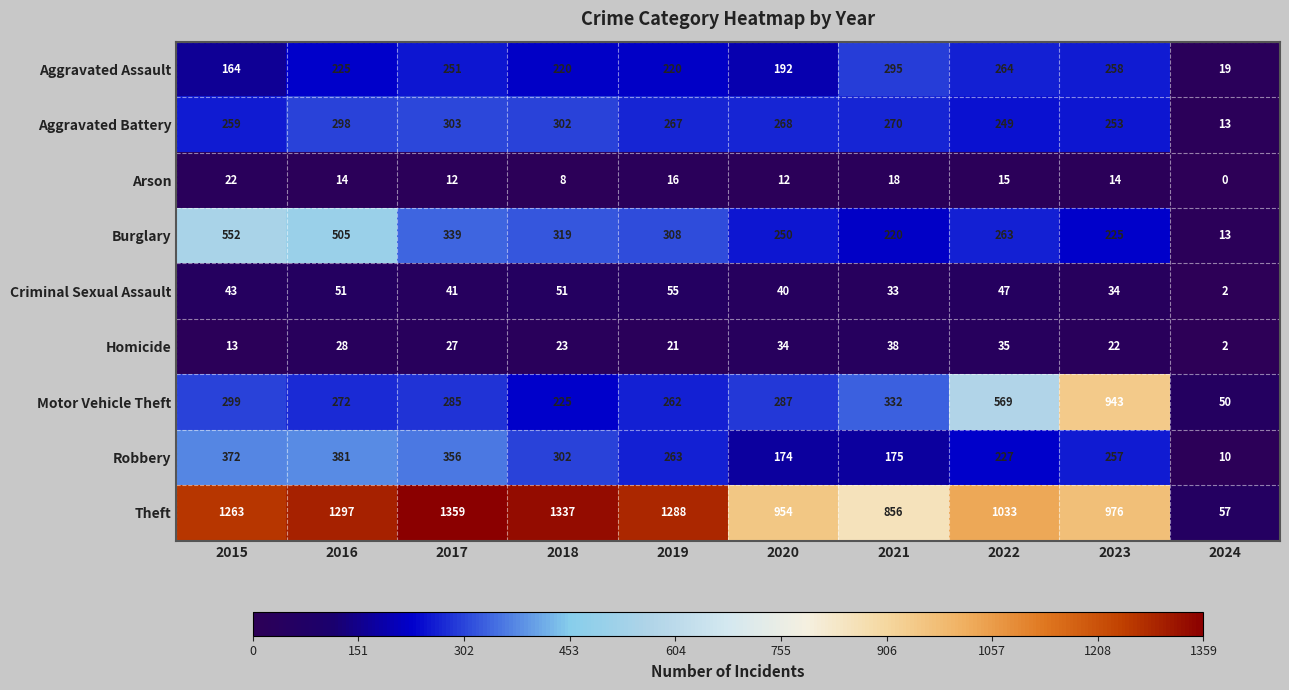

Rank the categories by Aggravated Battery value from lowest to highest.

2024, 2022, 2023, 2015, 2019, 2020, 2021, 2016, 2018, 2017